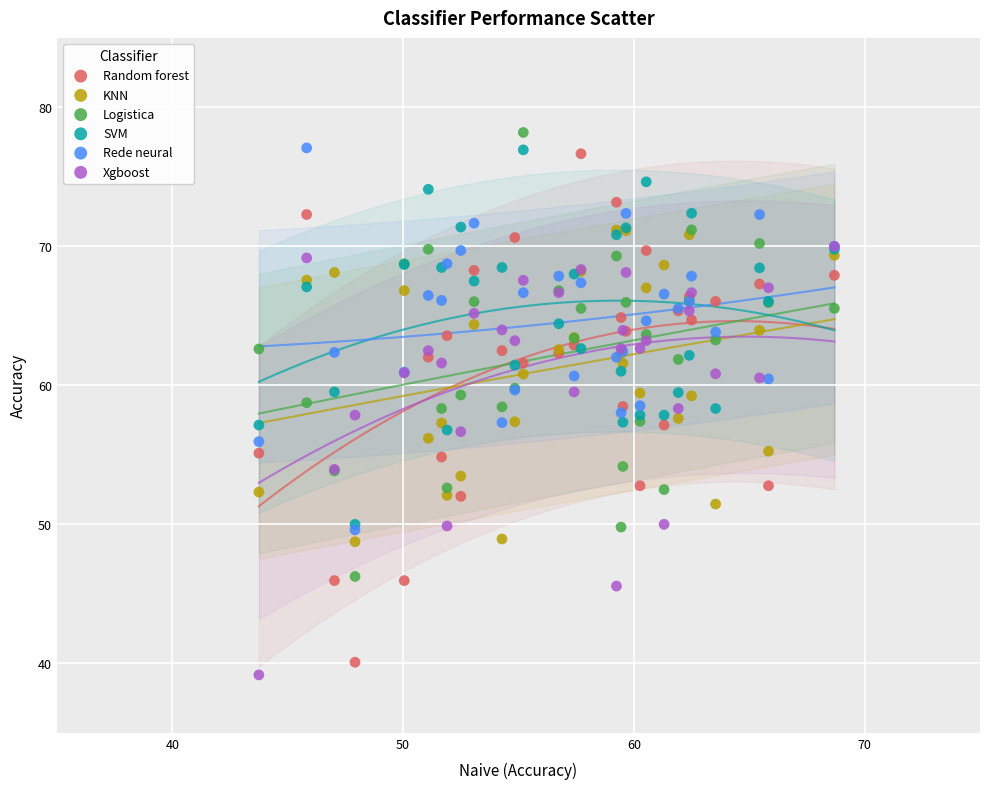

What are all the series names shown in the legend?

Random forest, KNN, Logistica, SVM, Rede neural, Xgboost